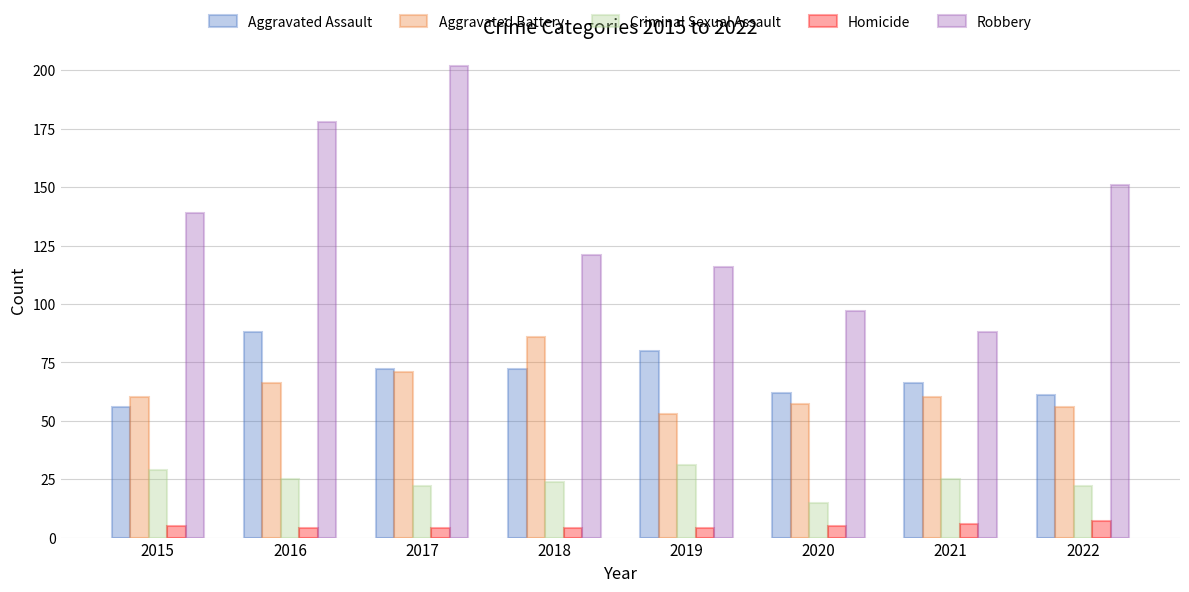

What is the sum of the Criminal Sexual Assault values at 2016 and 2020?

40